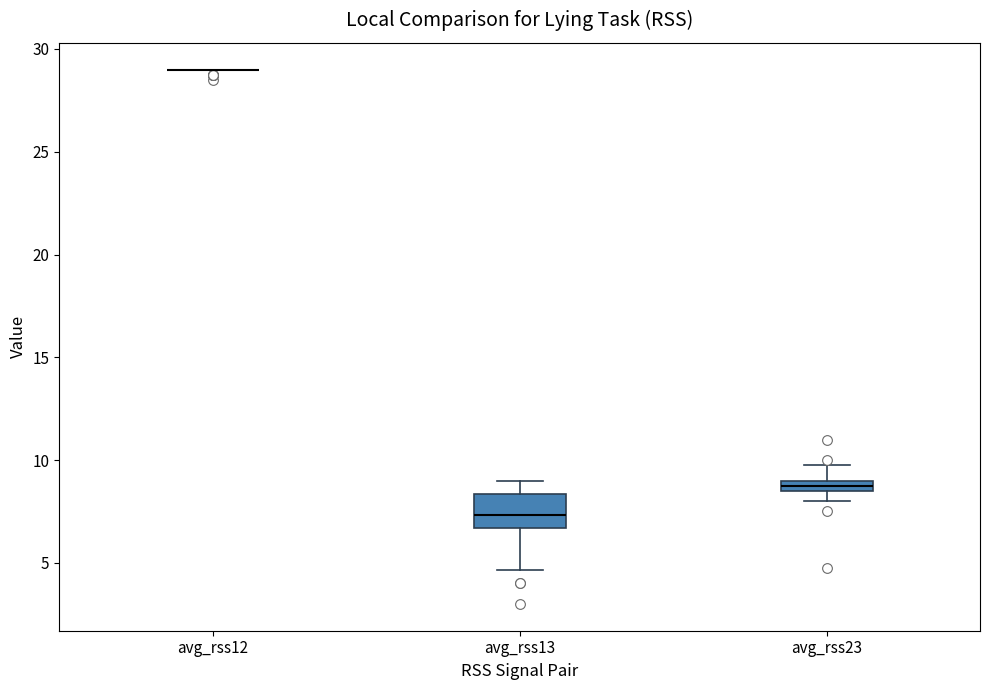

Which box is the tallest, from its lower edge to its upper edge?

avg_rss13